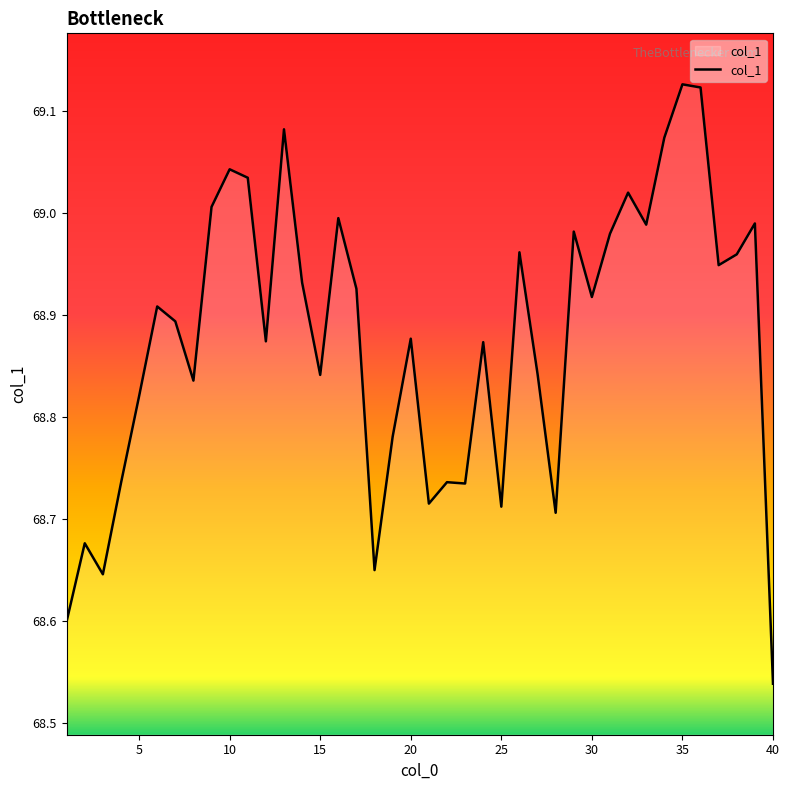

How many lines are shown in the chart?

1